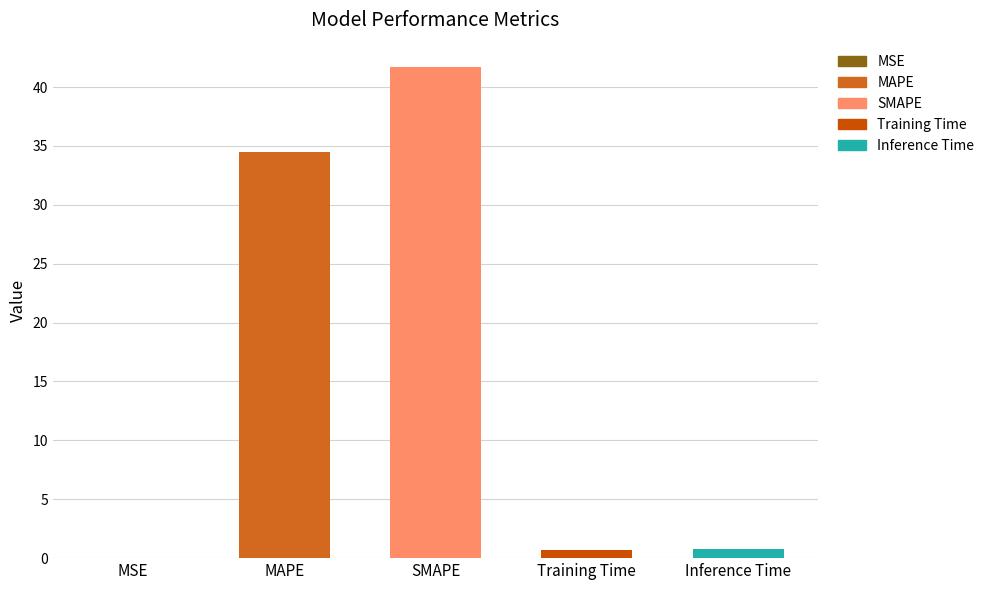

Is it true that the value at MSE is 0.0?

True